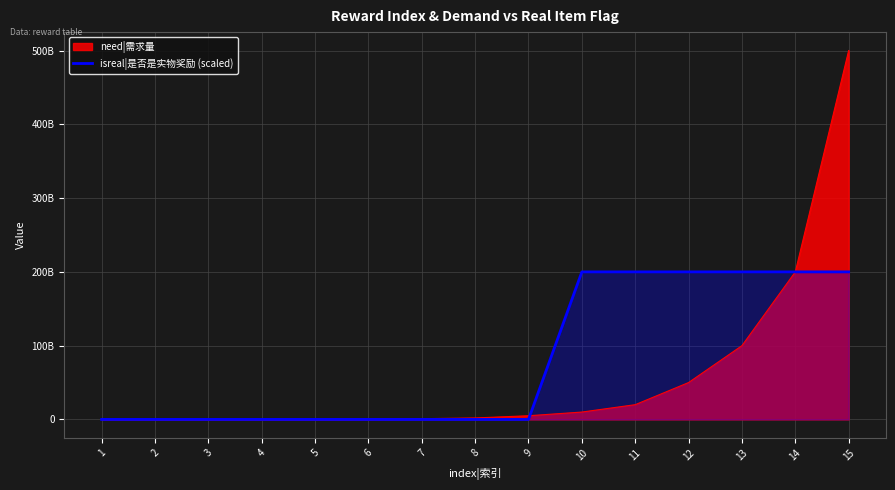

How many lines are shown in the chart?

1